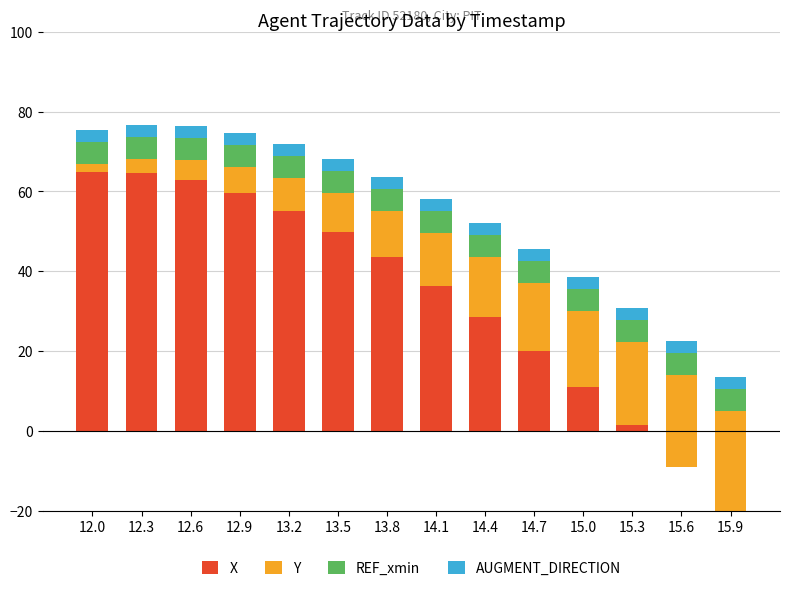

Rank the categories by X value from lowest to highest.

15.9, 15.6, 15.3, 15.0, 14.7, 14.4, 14.1, 13.8, 13.5, 13.2, 12.9, 12.6, 12.3, 12.0